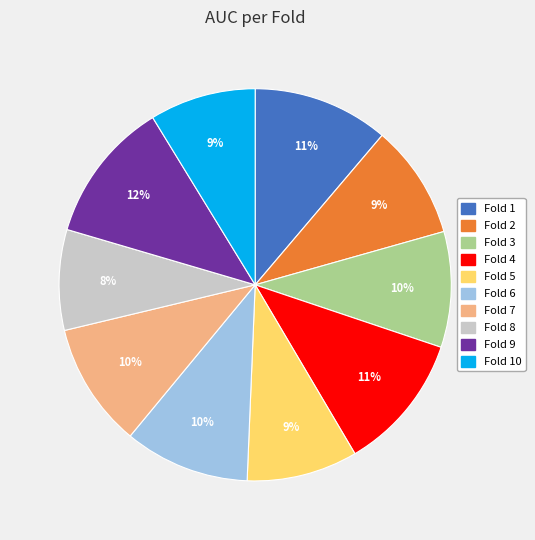

Is there any slice that represents more than half of the pie?

No